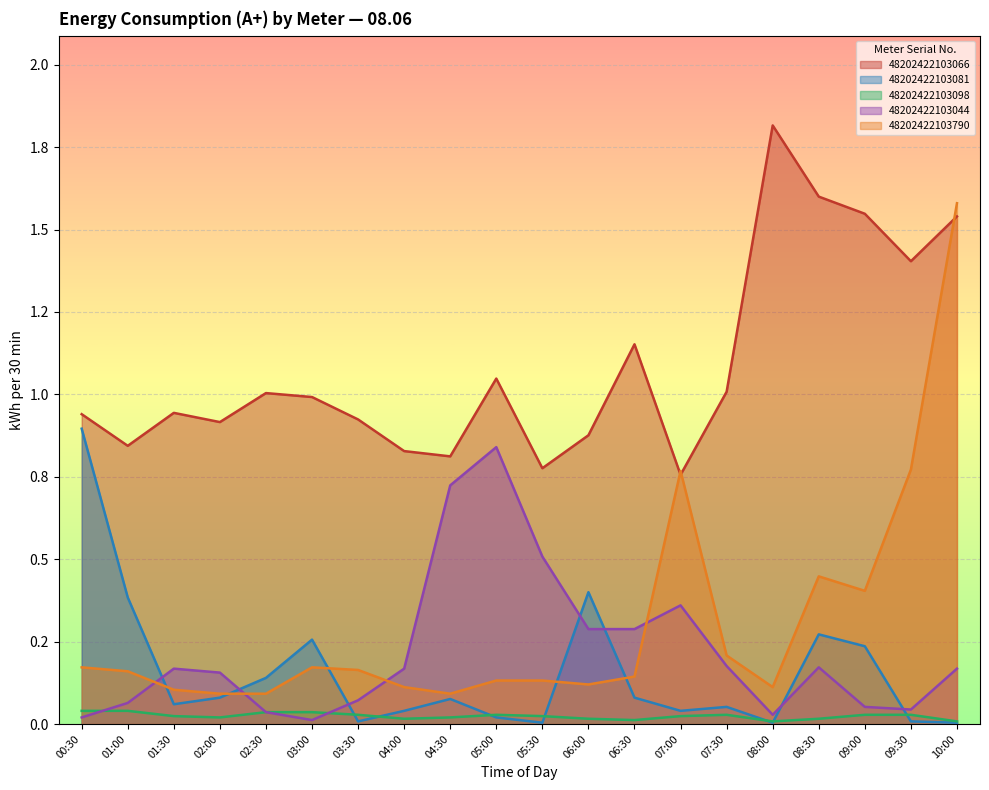

Which category has the lowest value in the 48202422103066 series?

07:00